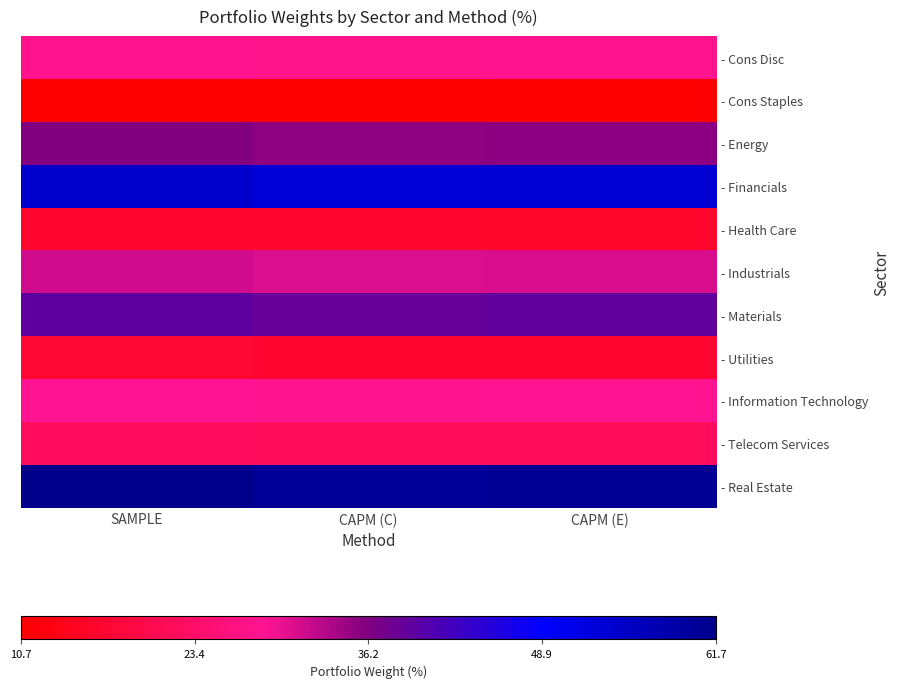

Rank the series by their maximum value, from lowest to highest.

- Cons Staples, - Health Care, - Utilities, - Telecom Services, - Cons Disc, - Information Technology, - Industrials, - Energy, - Materials, - Financials, - Real Estate